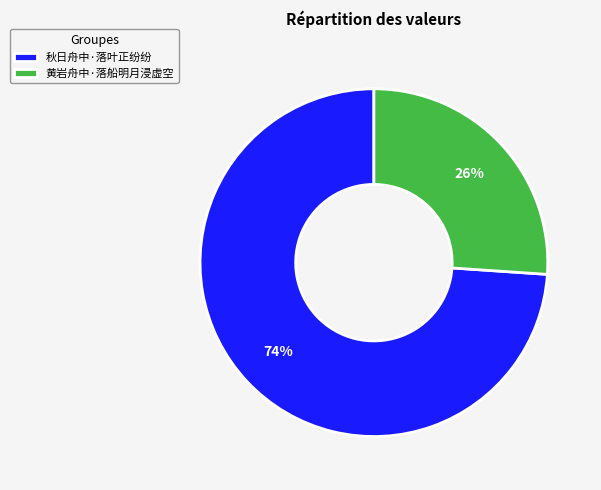

To the nearest percent, what is the difference between the 黄岩舟中·落船明月浸虚空 and 秋日舟中·落叶正纷纷 slice percentages?

48%